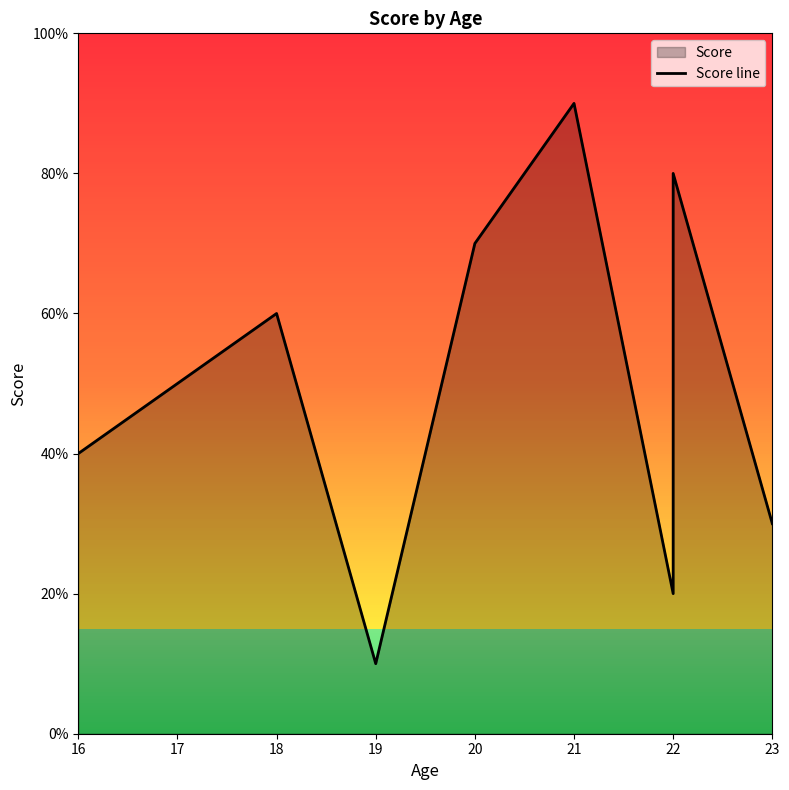

Where is the first local maximum?

18